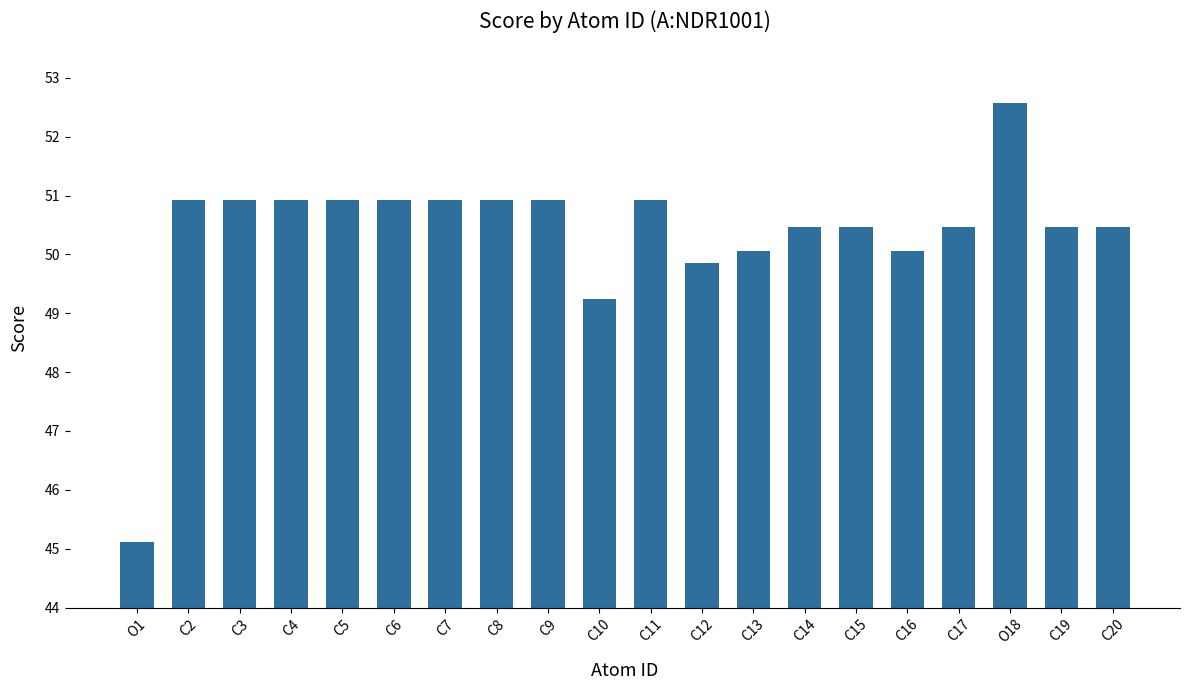

What is the minimum value shown in the chart?

45.1